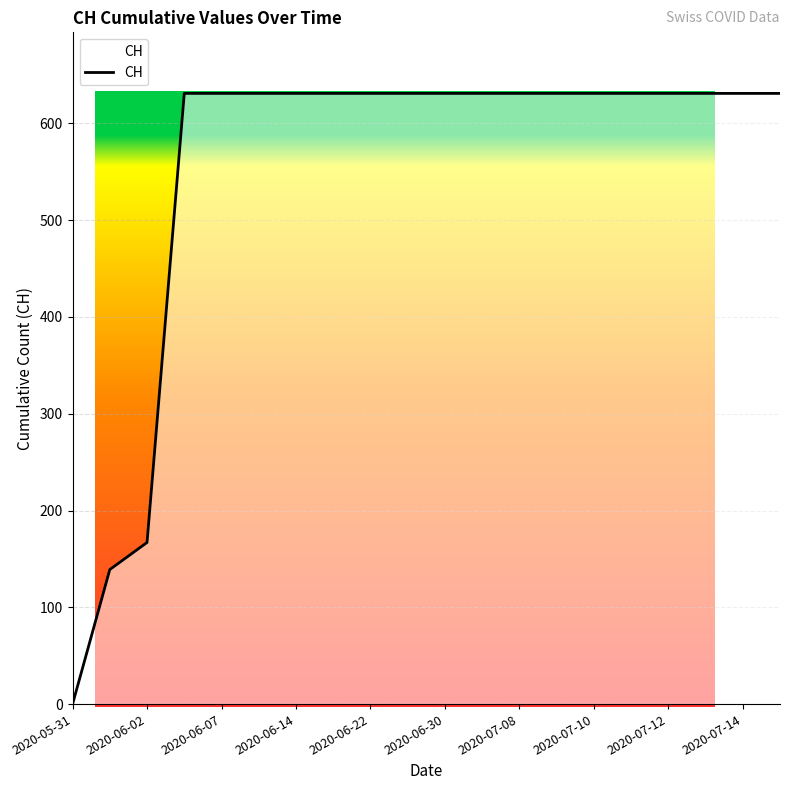

What is the difference between the maximum and minimum values?

631